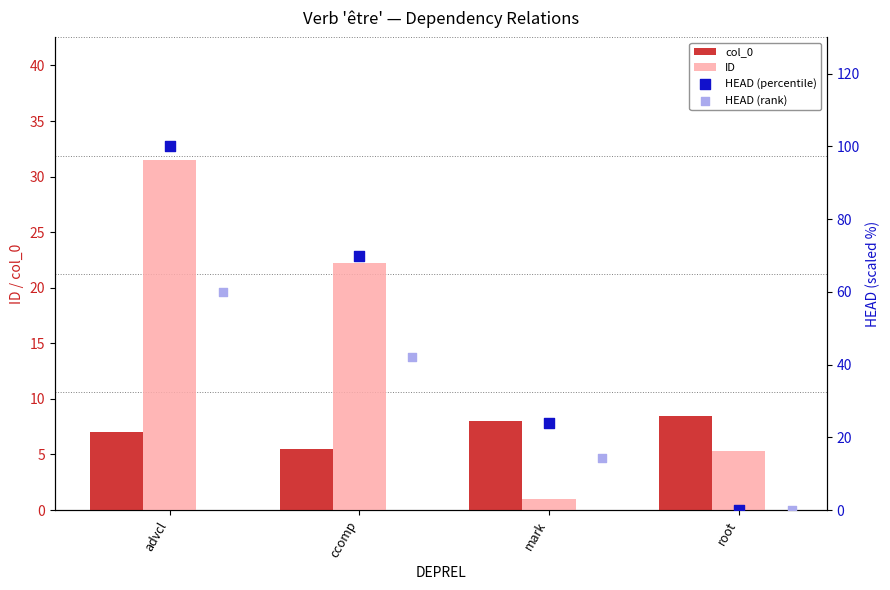

Which series has the widest spread of Y values?

HEAD (percentile)